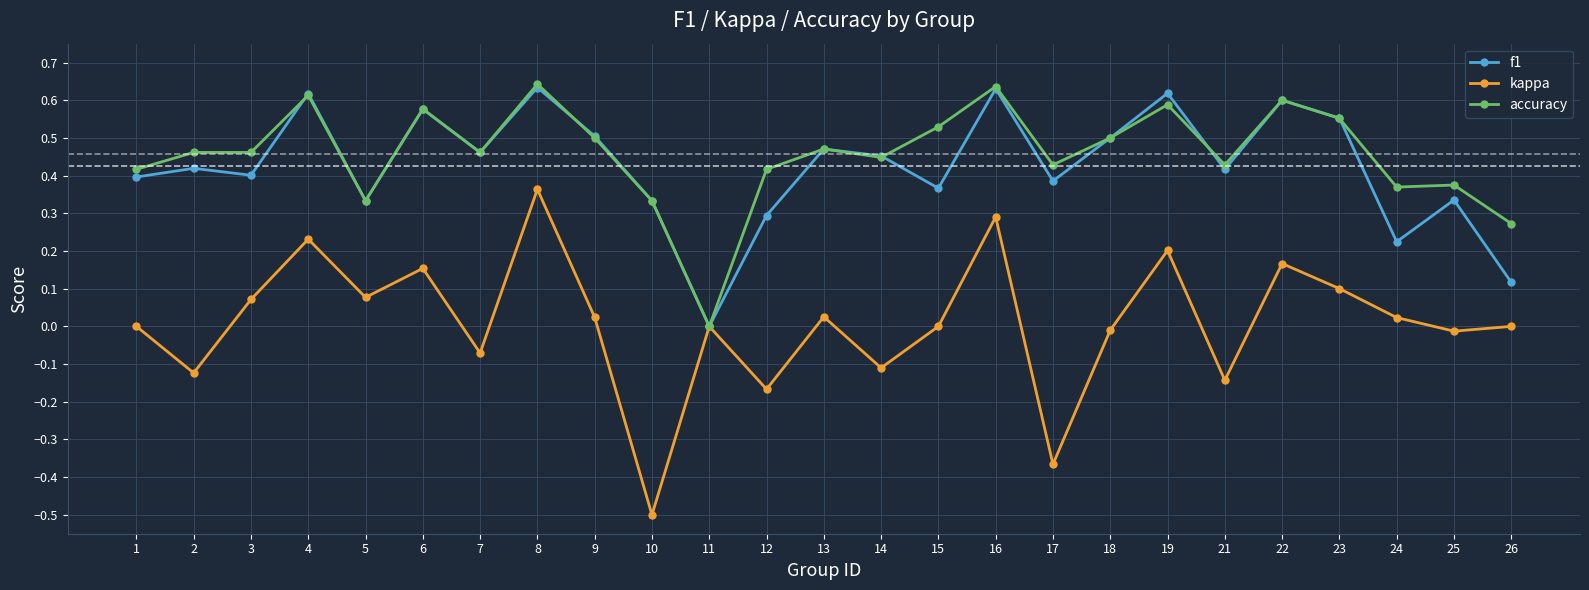

At which category is the sum across all series the highest?

8